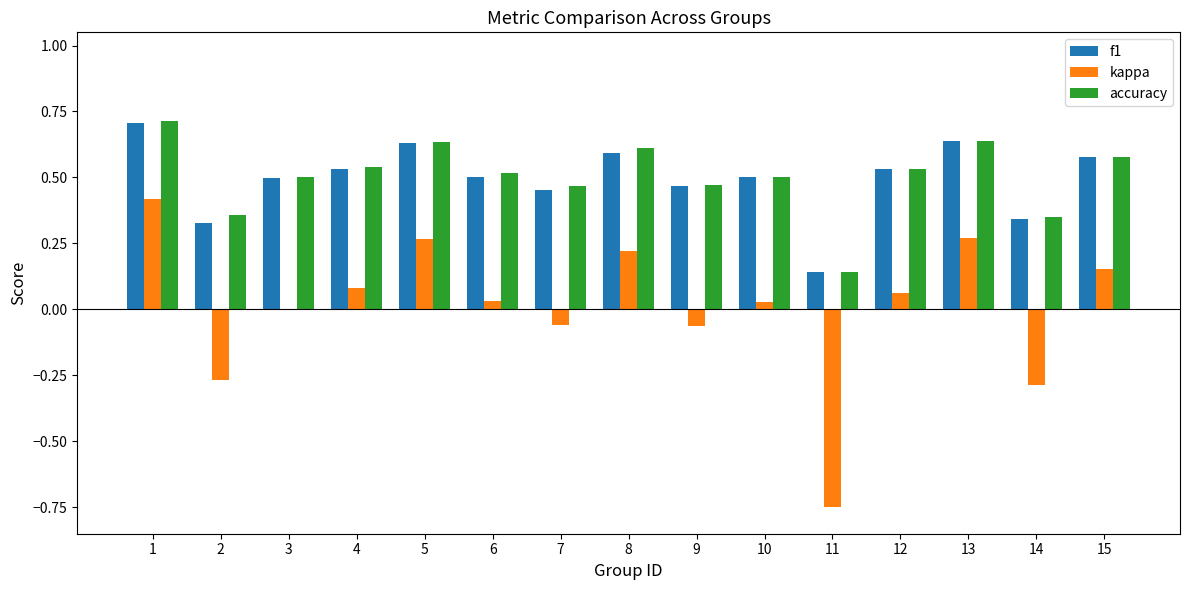

Are the bars horizontal?

No